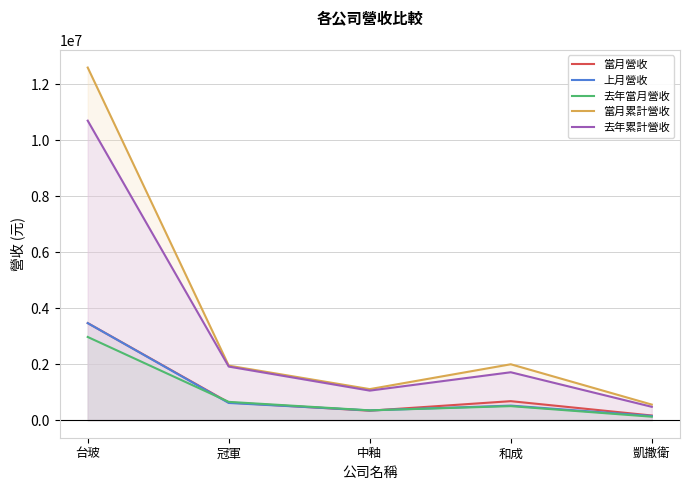

At which label is 去年當月營收 closest to 1546018?

冠軍